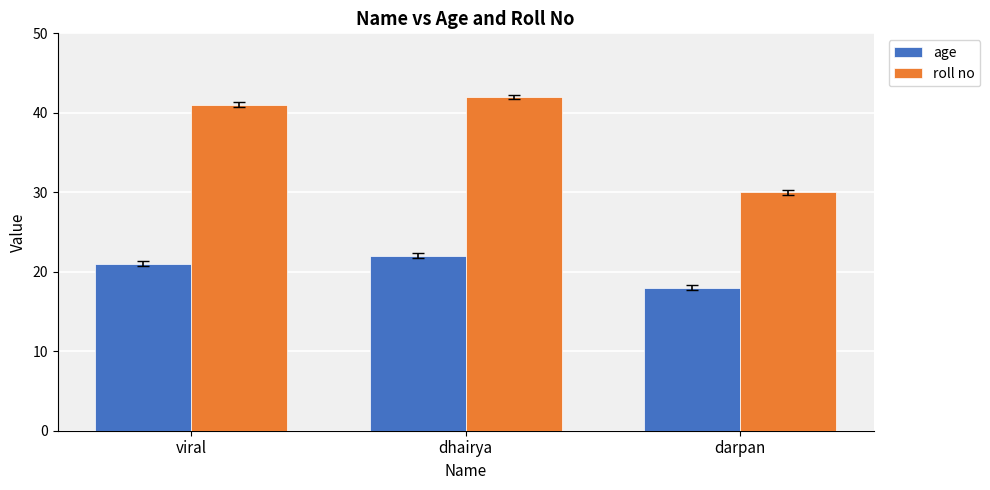

List the series in order of their peak value, lowest first.

age, roll no